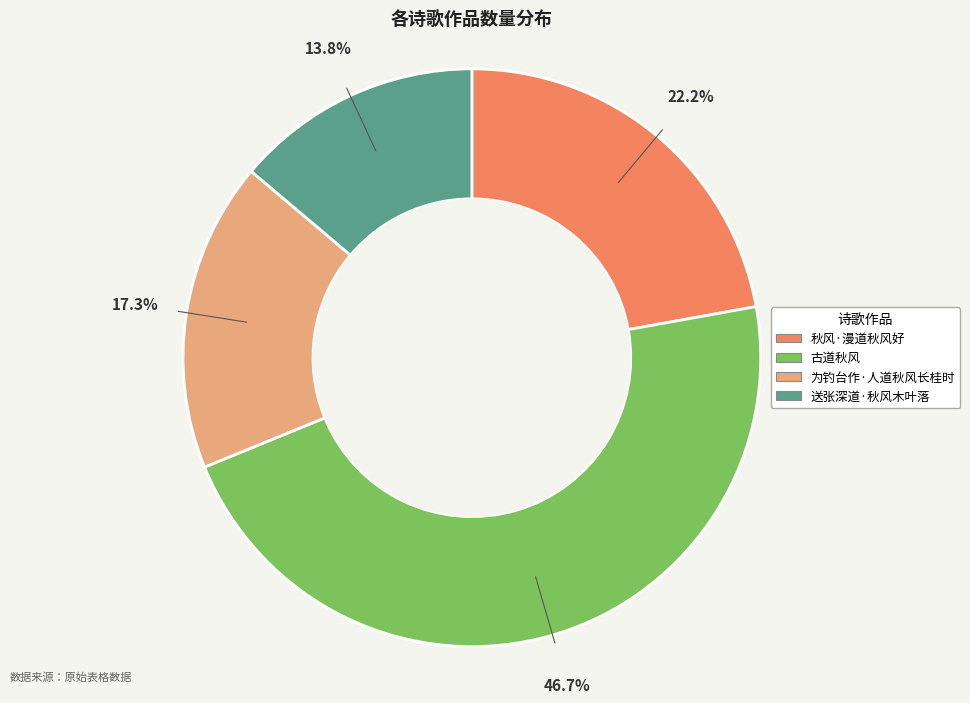

What is the largest slice in the pie chart?

古道秋风